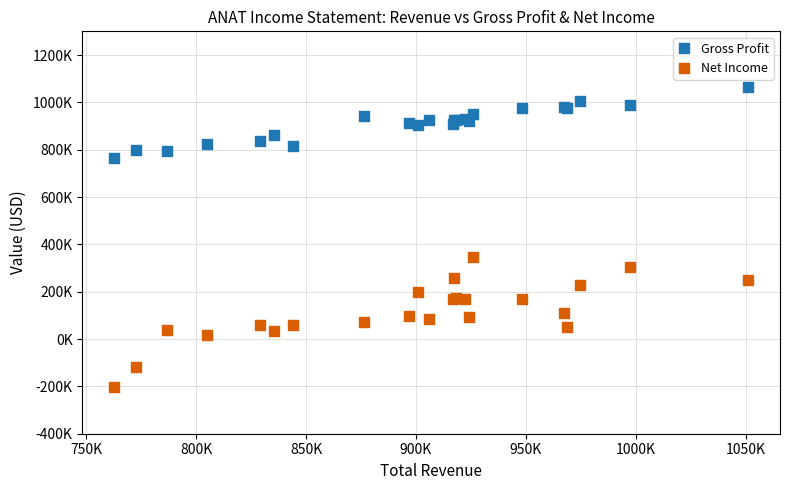

What are all the series names shown in the legend?

Gross Profit, Net Income